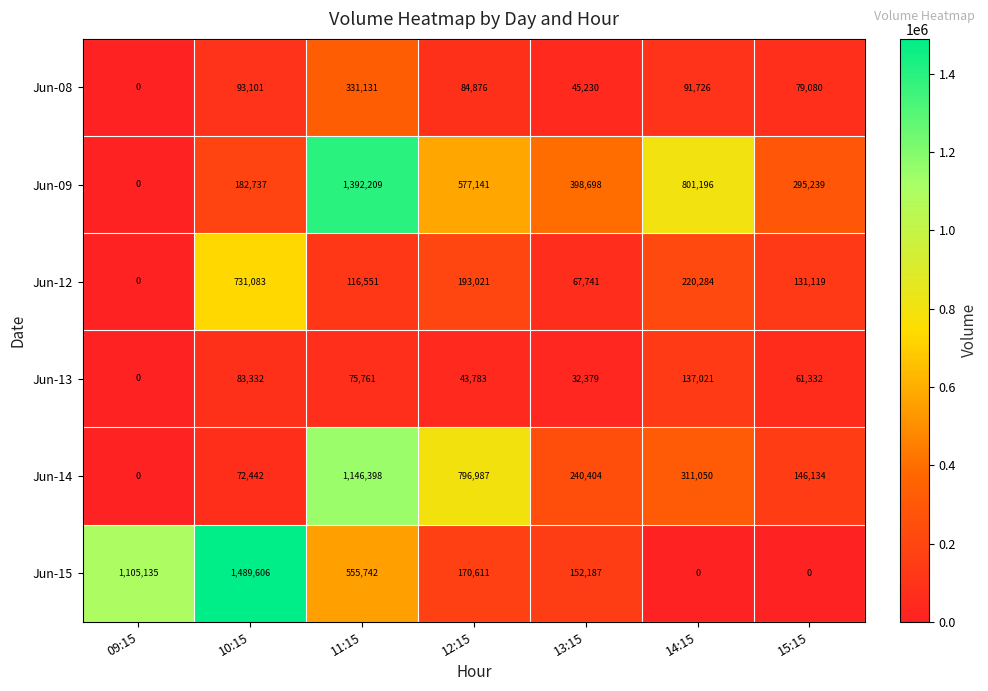

What is the total value across all series at 13:15?

936639